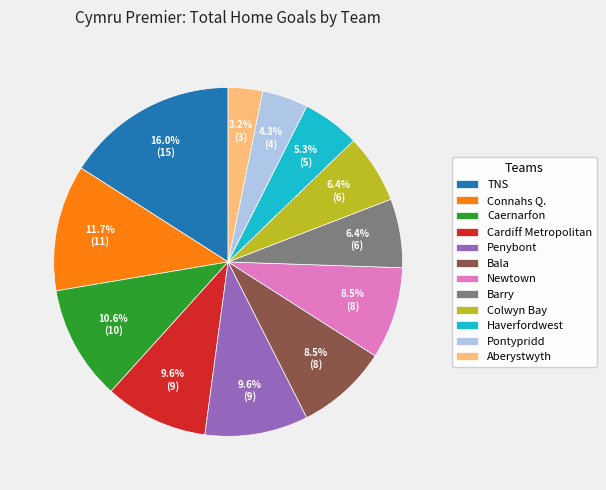

What is the ratio of the value at Aberystwyth to the value at Penybont?

0.3